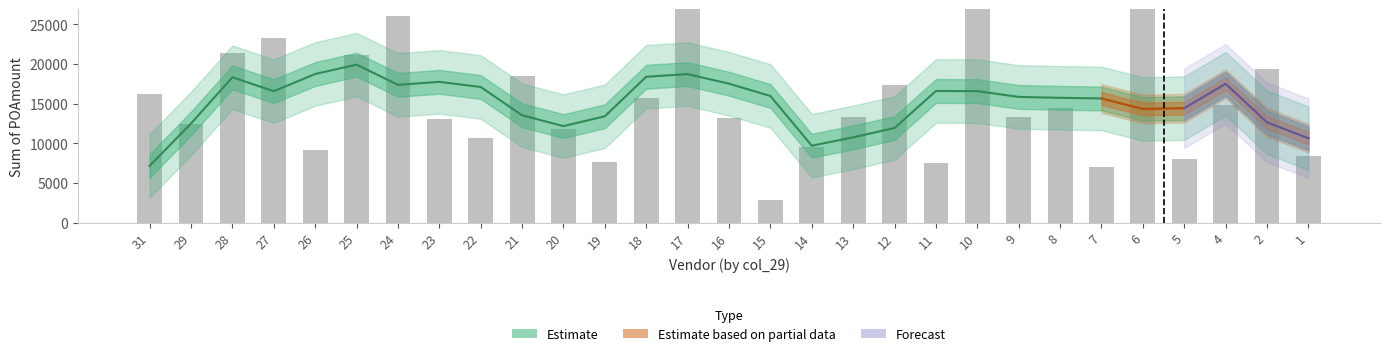

The value at 22 is 10680. True or false?

True